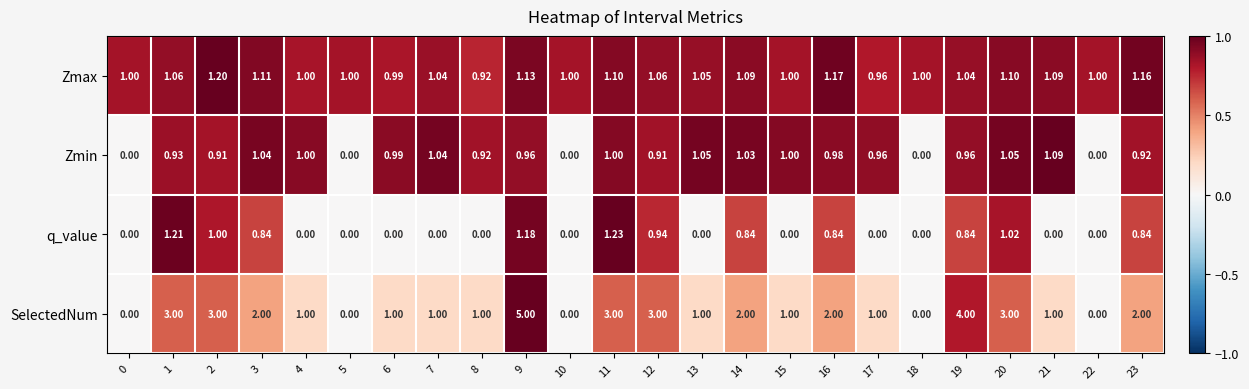

Which series changed the most between 11 and 18?

SelectedNum